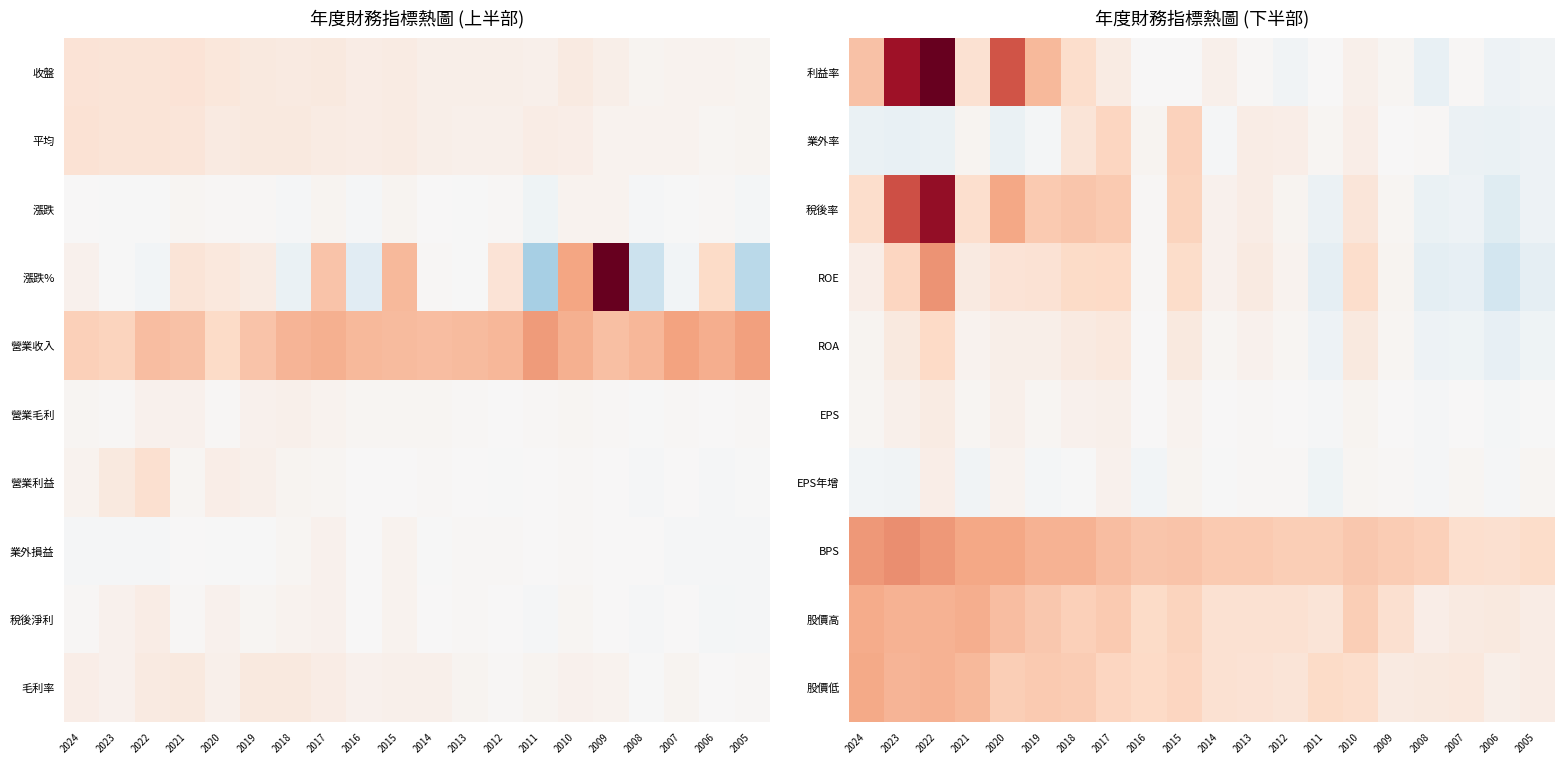

How many negative values does the ROA series have?

5